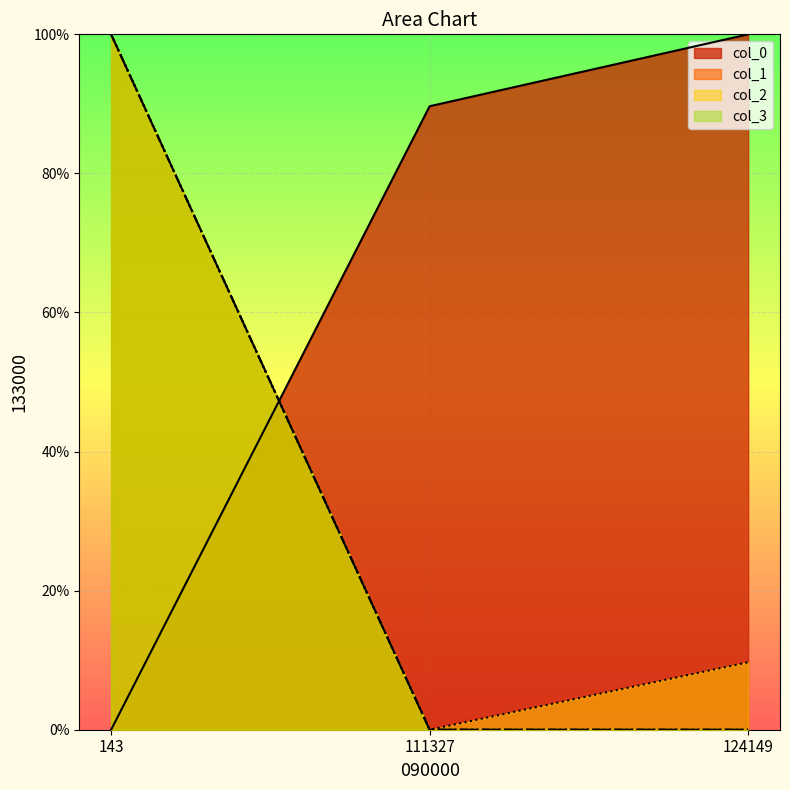

What is the difference between the highest and lowest values at 124149?

100.0